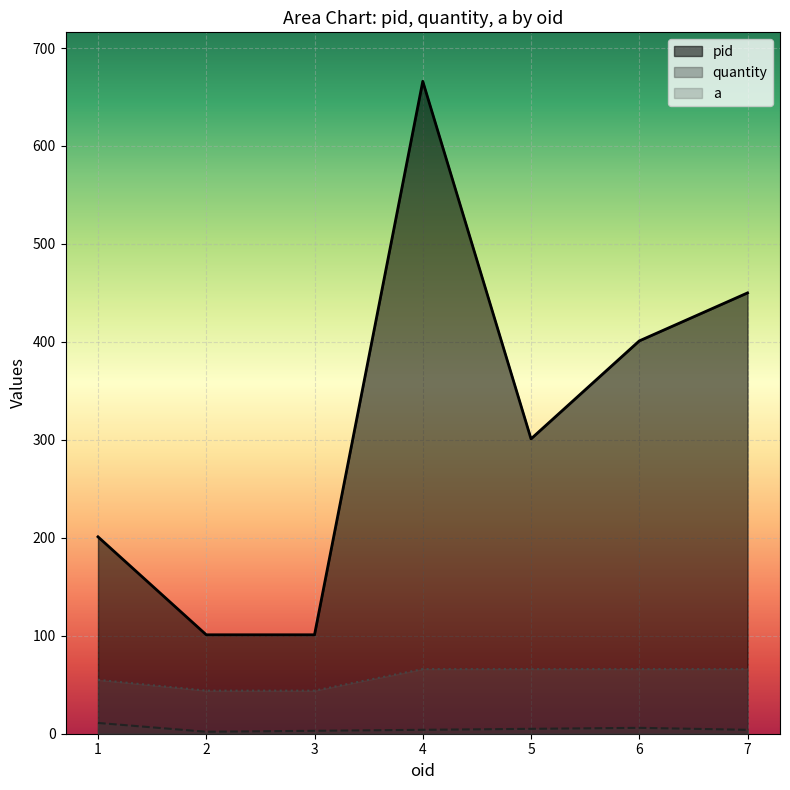

True or false: a has more than 1 points higher than both neighbors.

False